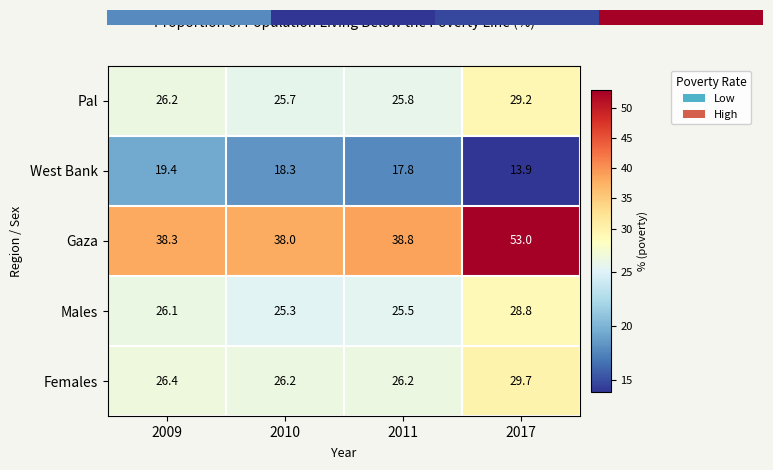

At which label does West Bank first exceed 18?

2009